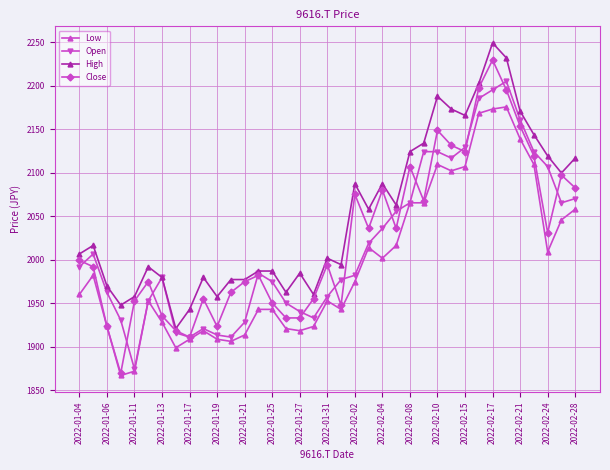

Does the chart display data point markers on the line(s)?

Yes